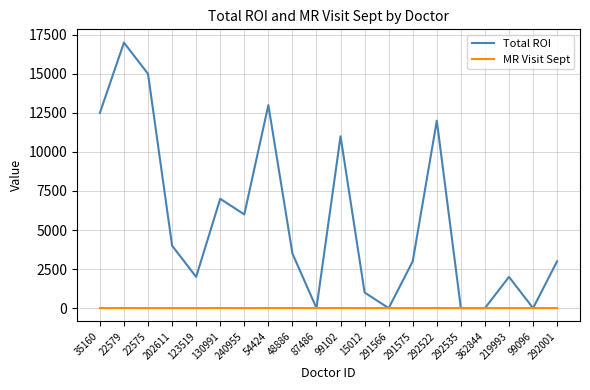

Between 292522 and 292001, which series saw the biggest shift?

Total ROI